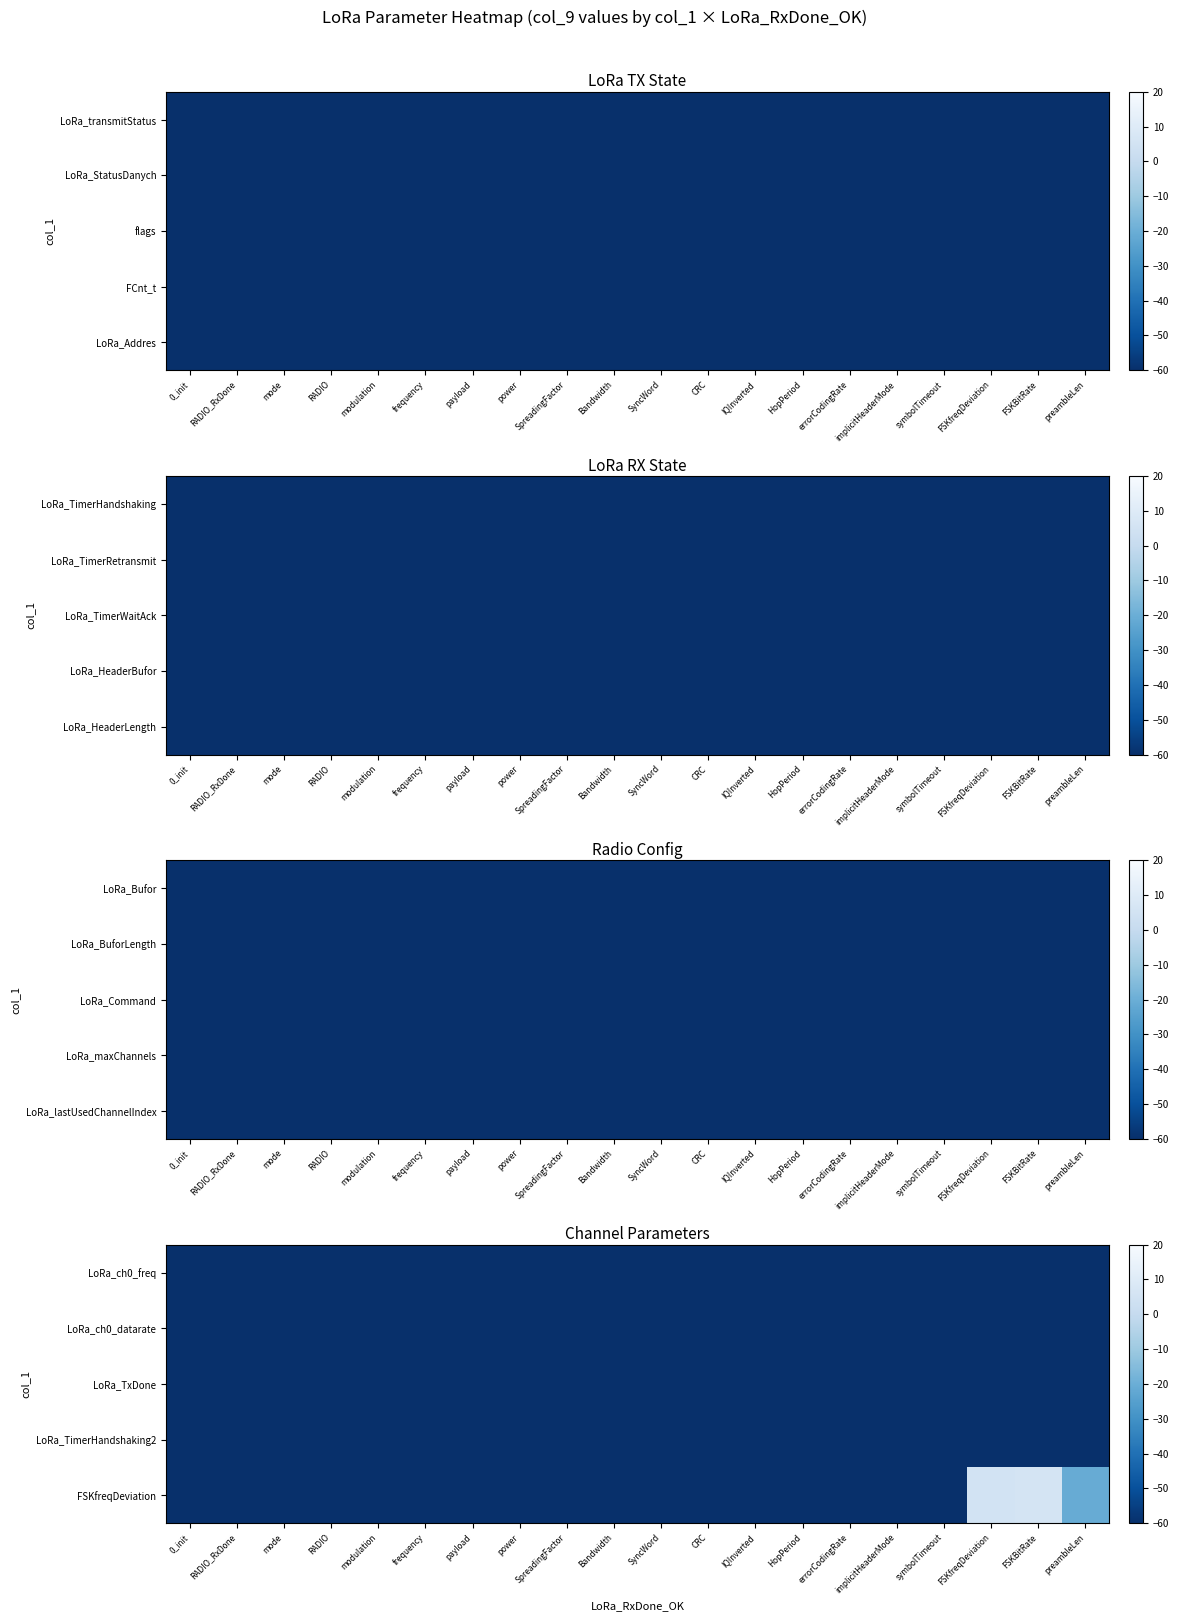

At which category is the sum across all series the highest?

FSKBitRate